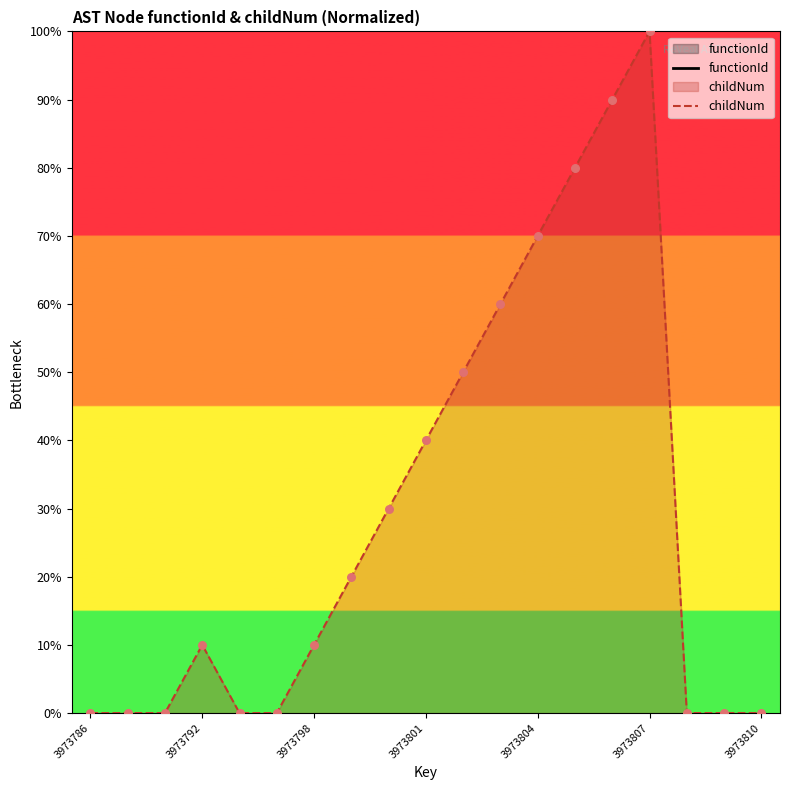

Which series reaches the maximum Y coordinate?

childNum